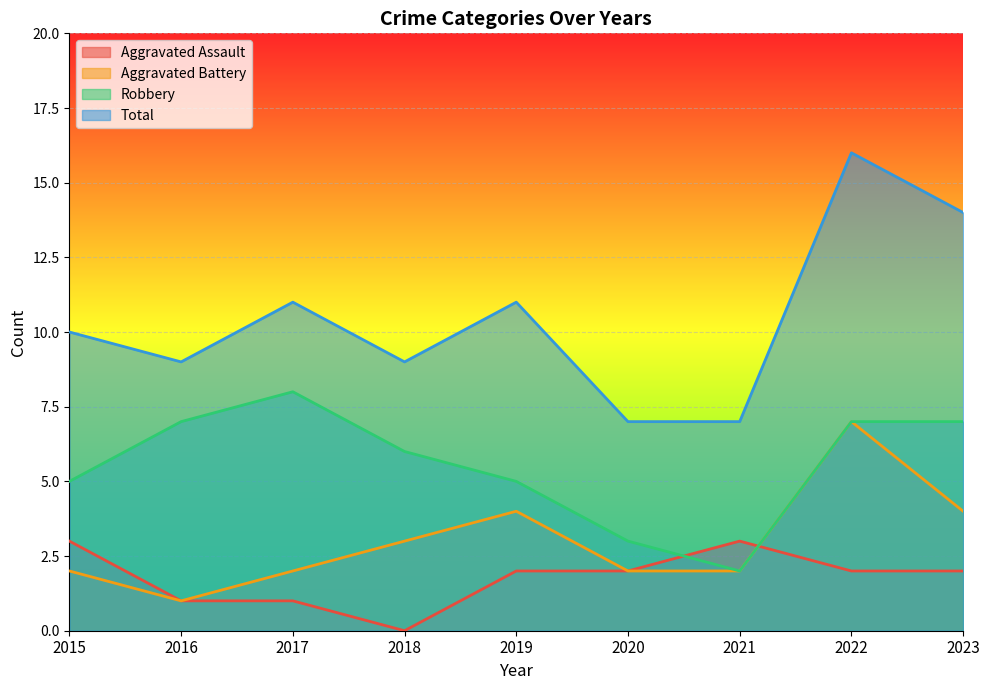

How many lines are shown in the chart?

4